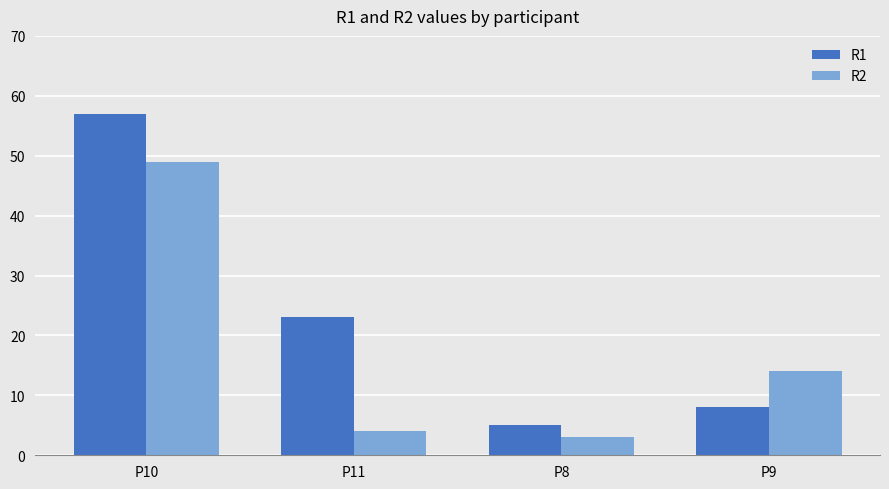

At which category is the sum across all series the highest?

P10